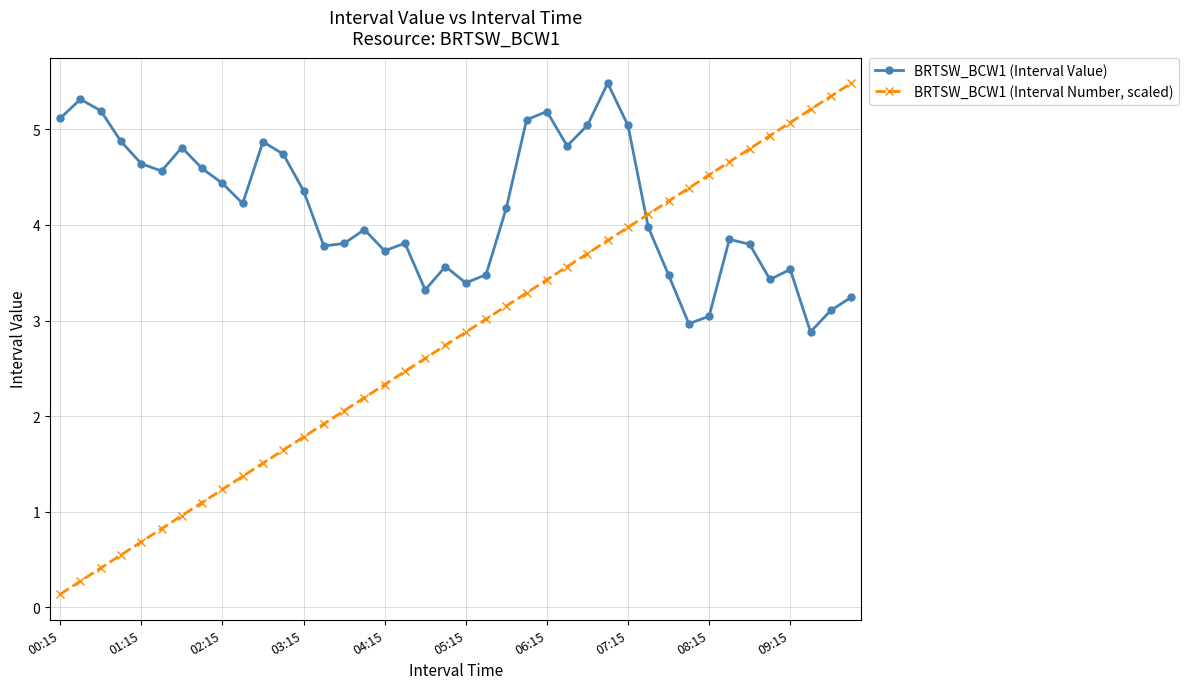

What are all the series names shown in the legend?

BRTSW_BCW1 (Interval Value), BRTSW_BCW1 (Interval Number, scaled)